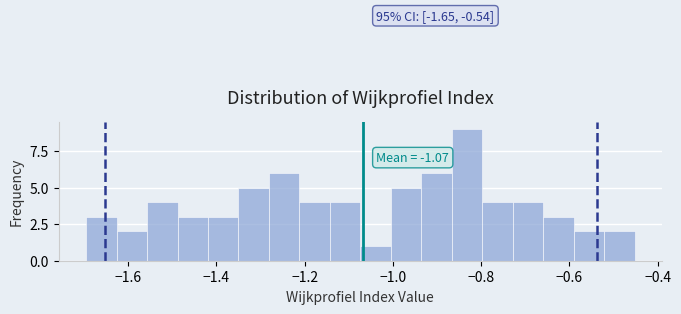

Around what value on the x-axis is the tallest bar? Give the approximate position of its centre, as read against the axis.

-0.84